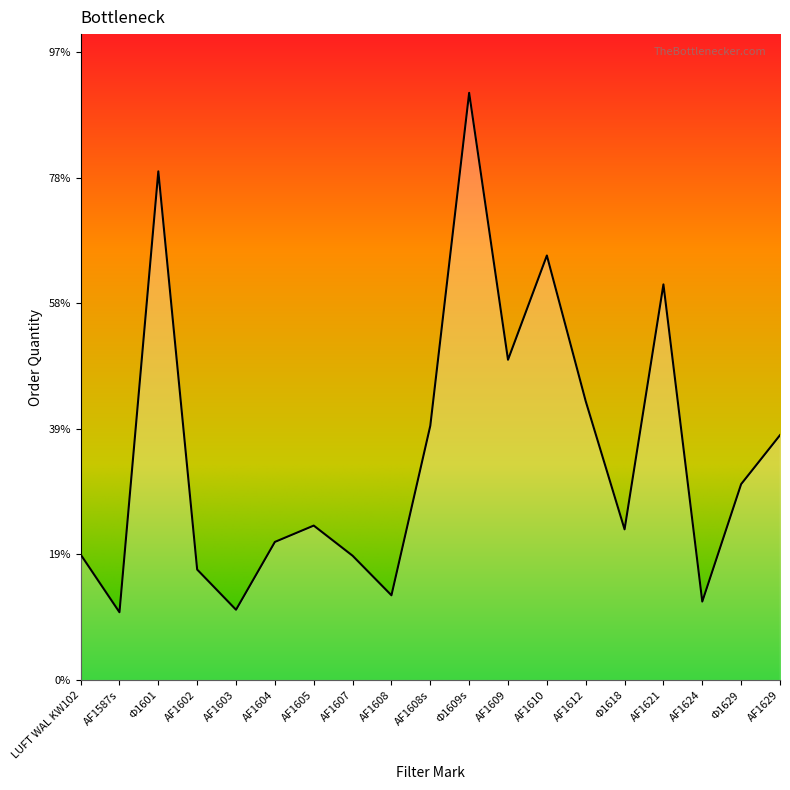

Does the chart have visible grid lines?

No